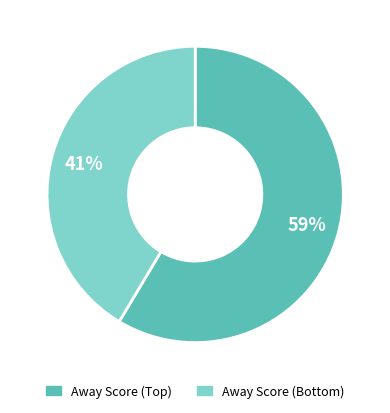

To the nearest percent, what is the average slice percentage?

50%